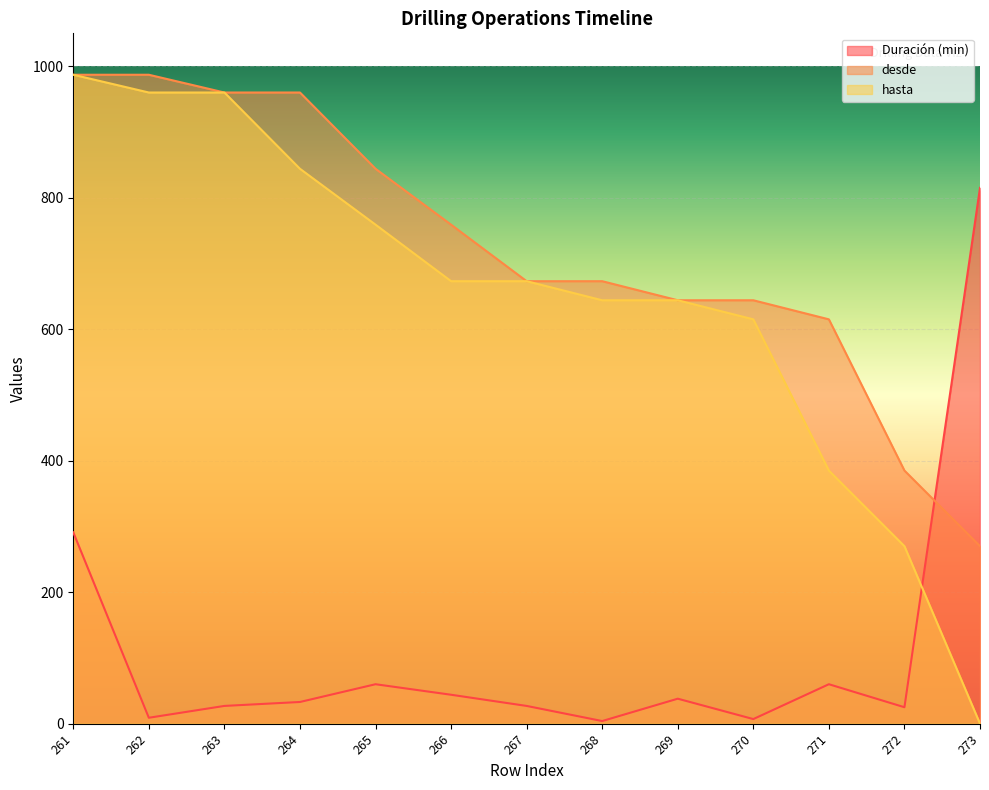

Which has a higher value, 270 or 271?

271